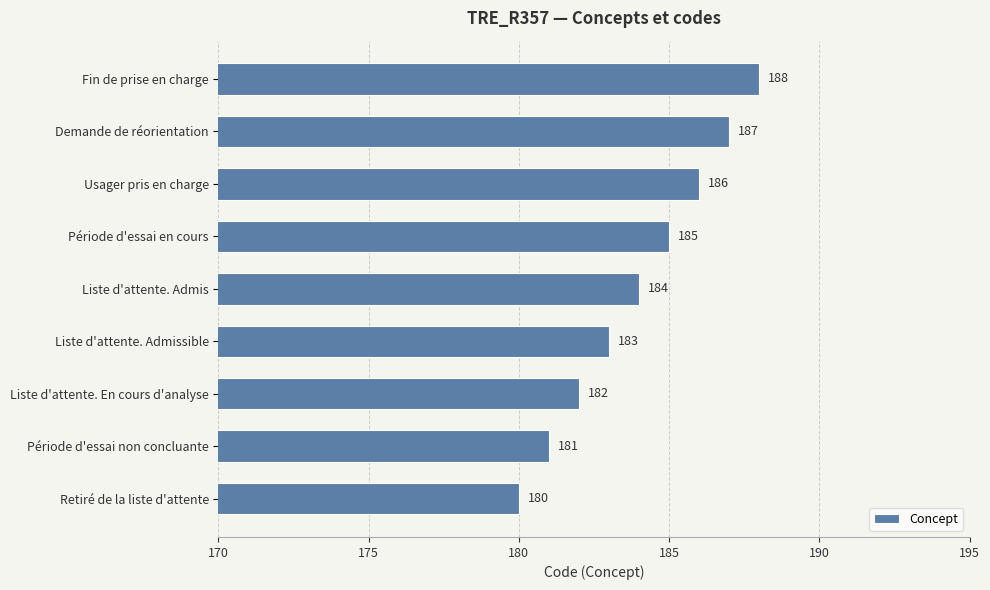

List the labels in order of value, smallest first.

Retiré de la liste d'attente, Période d'essai non concluante, Liste d'attente. En cours d'analyse, Liste d'attente. Admissible, Liste d'attente. Admis, Période d'essai en cours, Usager pris en charge, Demande de réorientation, Fin de prise en charge